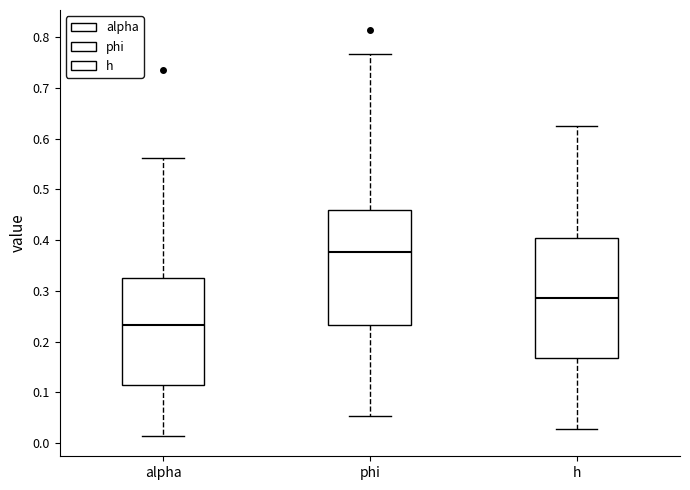

Which box has the lowest median line?

alpha